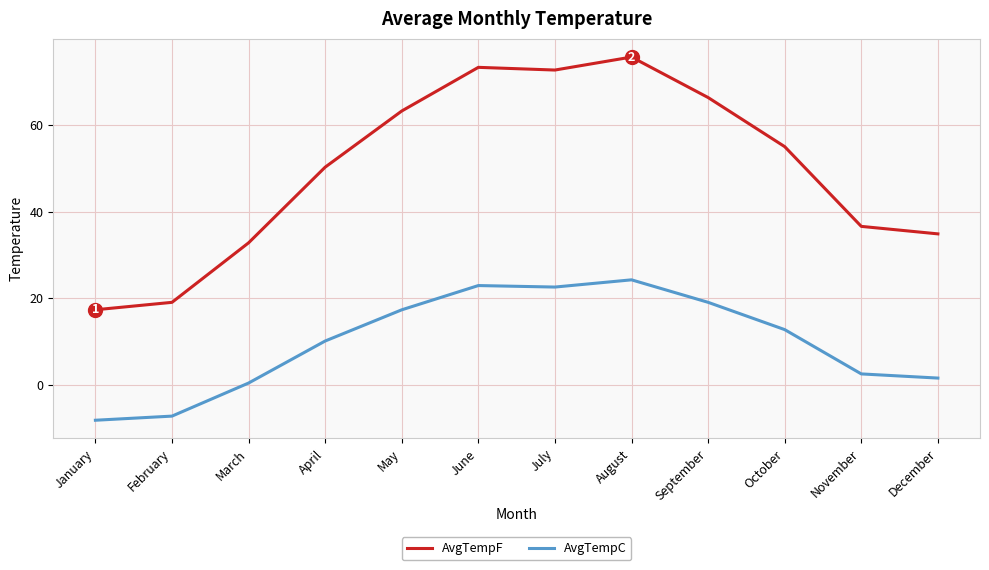

At April, list the series in order from largest to smallest.

AvgTempF, AvgTempC